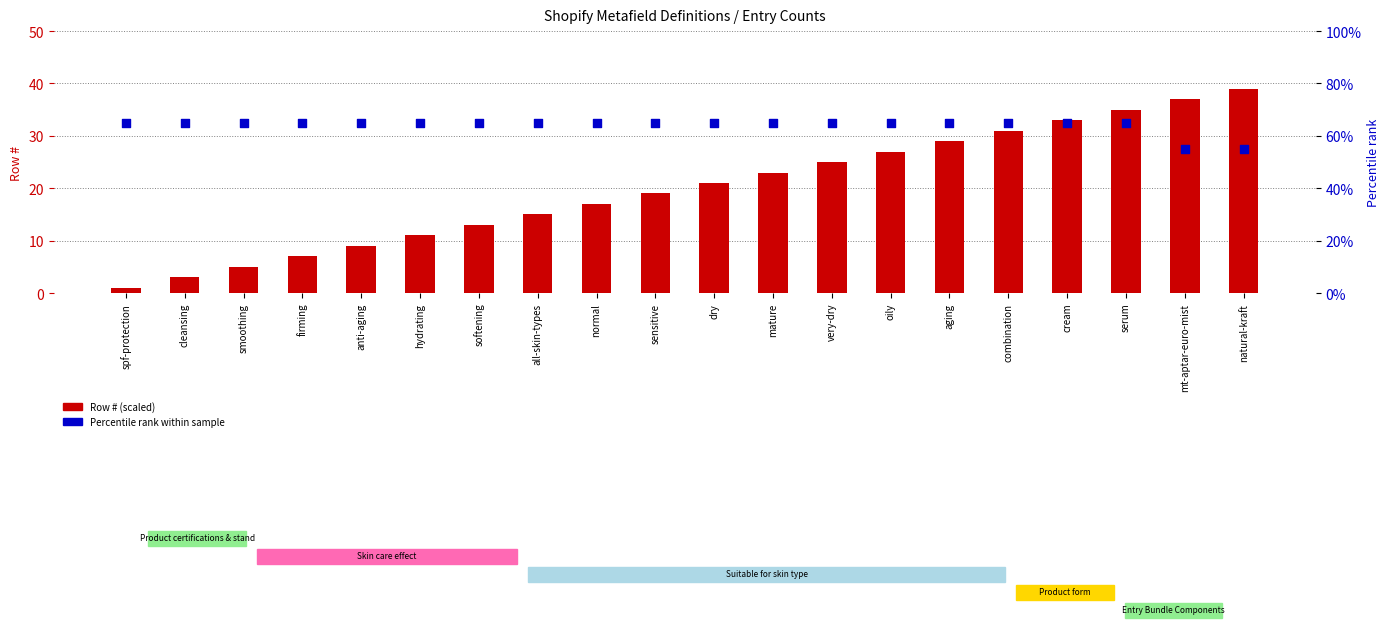

Which series has the largest total across all categories?

Percentile rank